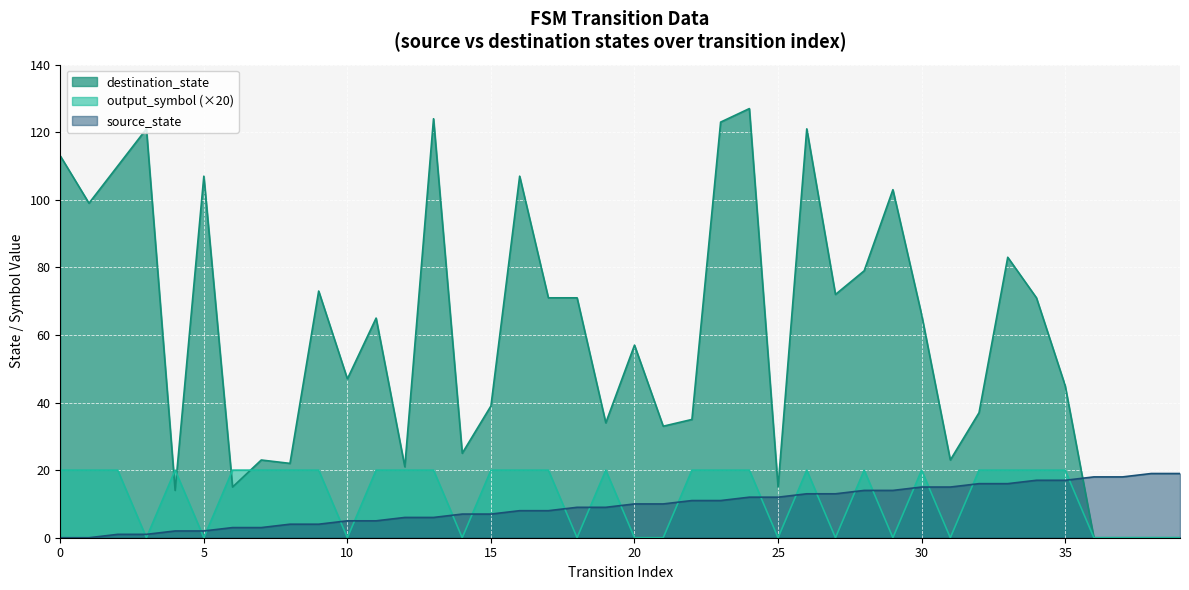

How many lines are shown in the chart?

3